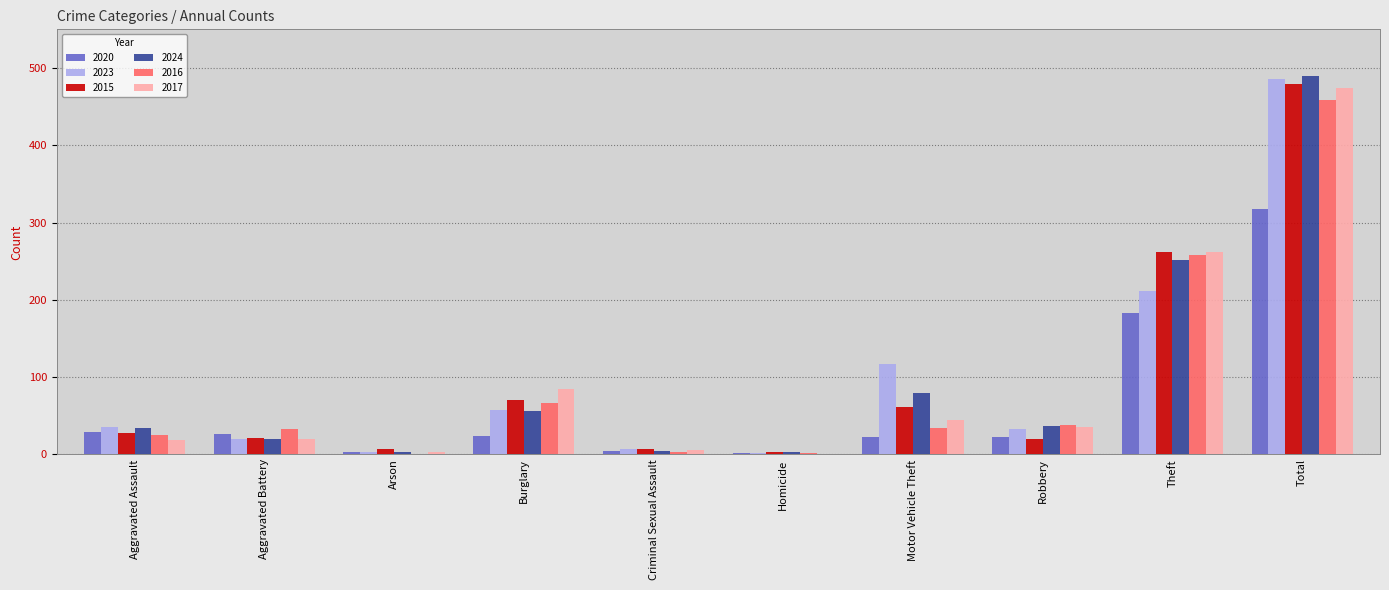

How many distinct data groups are displayed?

6